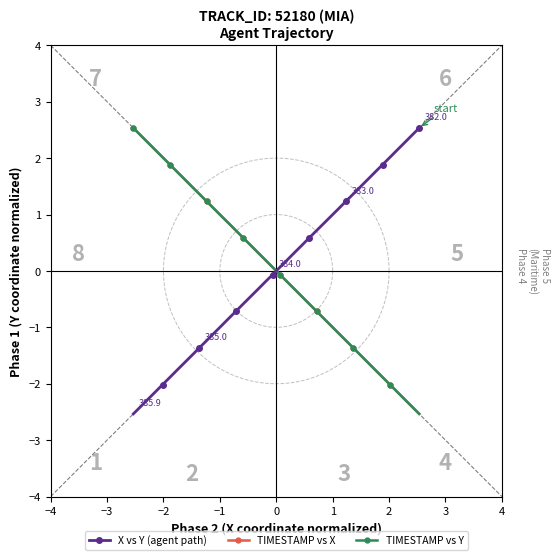

What is the value of the TIMESTAMP vs X point at the 6th from the left?

1.9